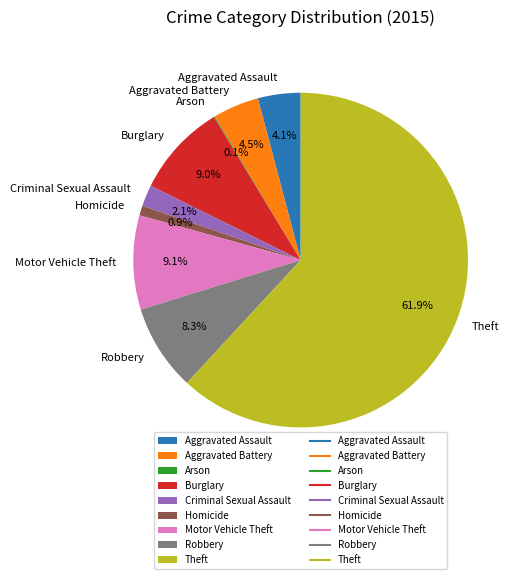

Between Robbery and Criminal Sexual Assault, which is larger?

Robbery